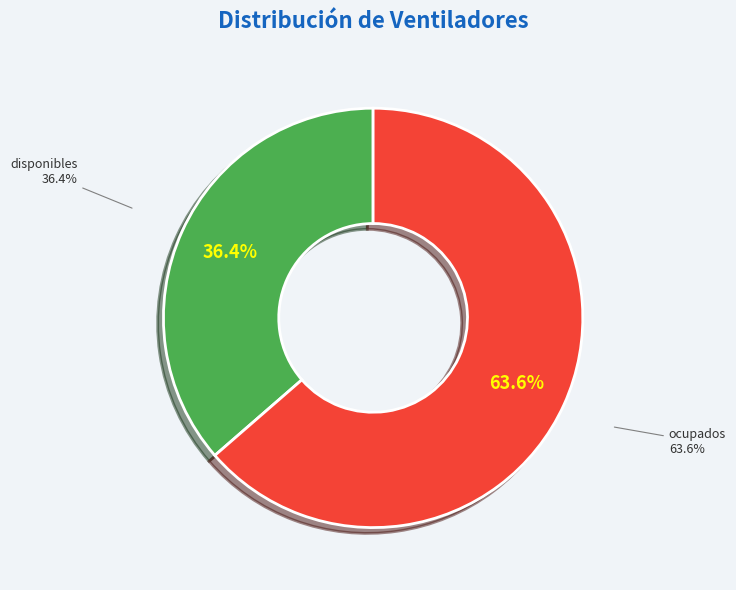

Which slice is the smallest?

disponibles